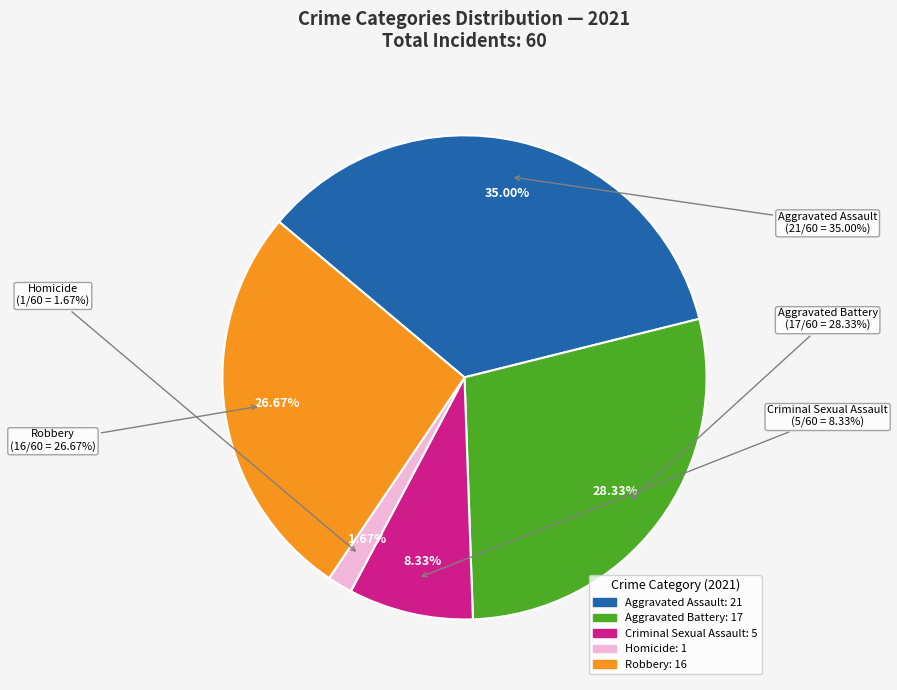

Which has a higher value, Homicide or Criminal Sexual Assault?

Criminal Sexual Assault